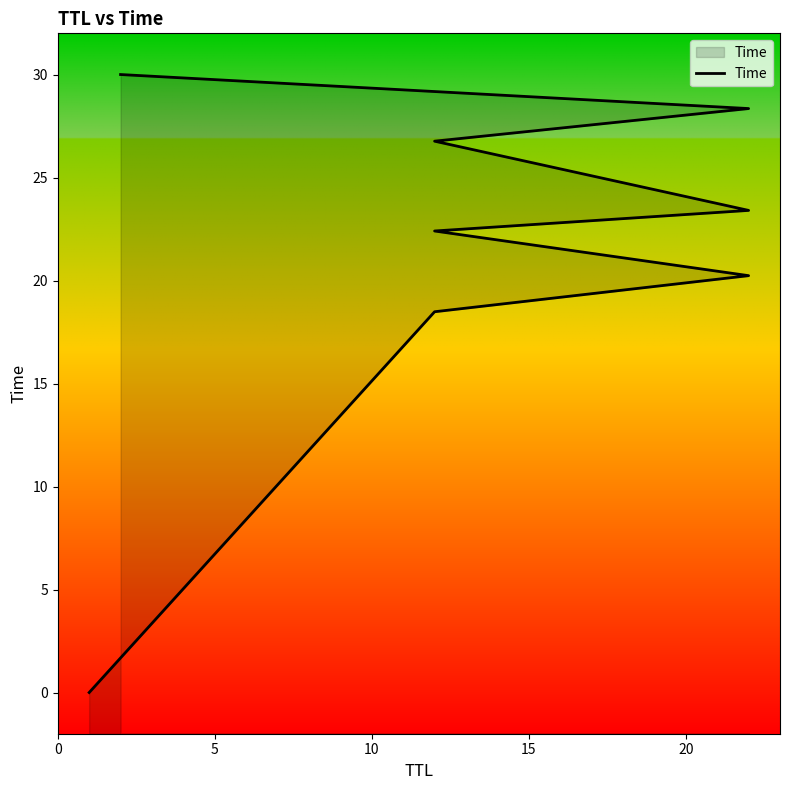

Is it true that the value at 20 is 8.5?

False